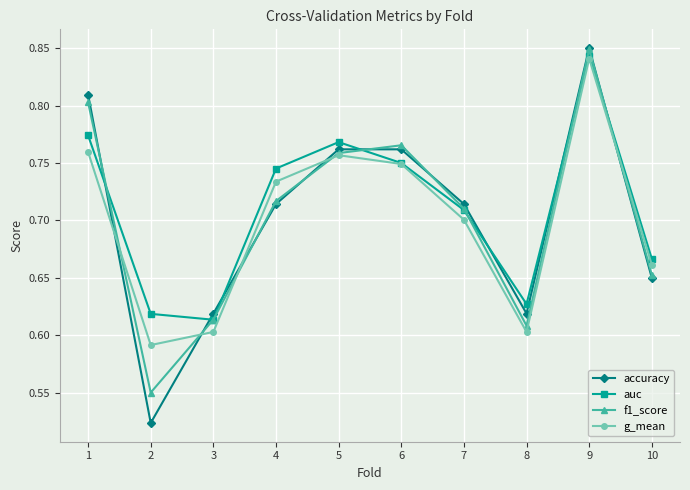

True or false: accuracy and auc cross at least once.

True